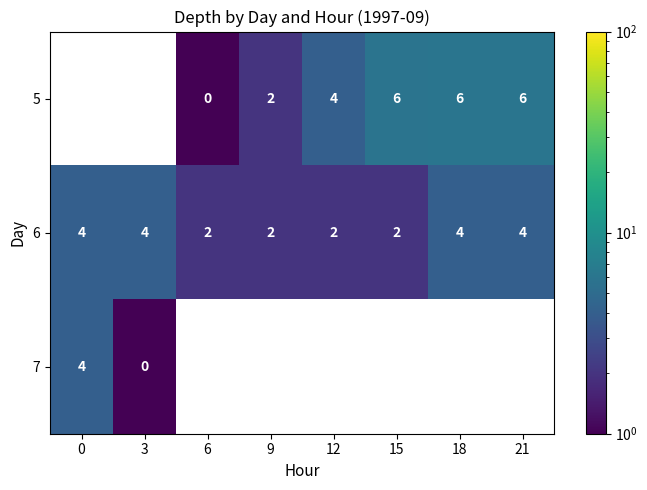

Is the value of 7 at 3 greater than the value of 6 at 3?

No